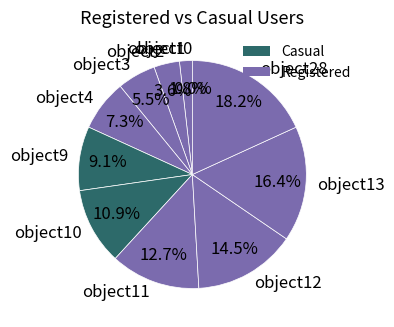

How many slices are in this pie chart?

11